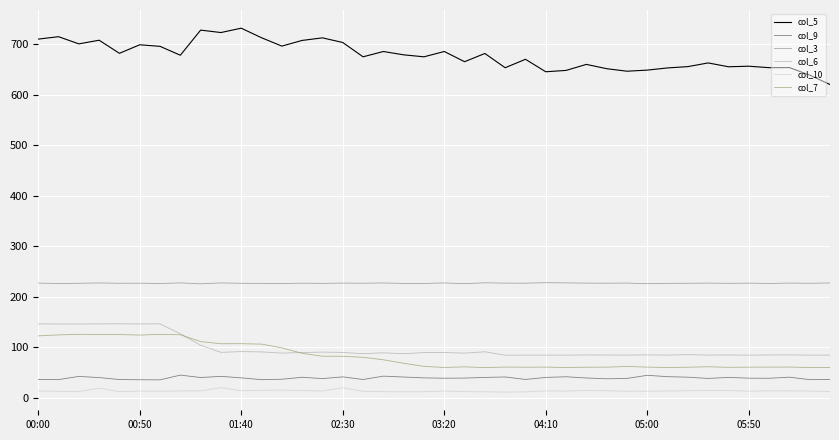

Which series has the largest range (max minus min)?

col_5